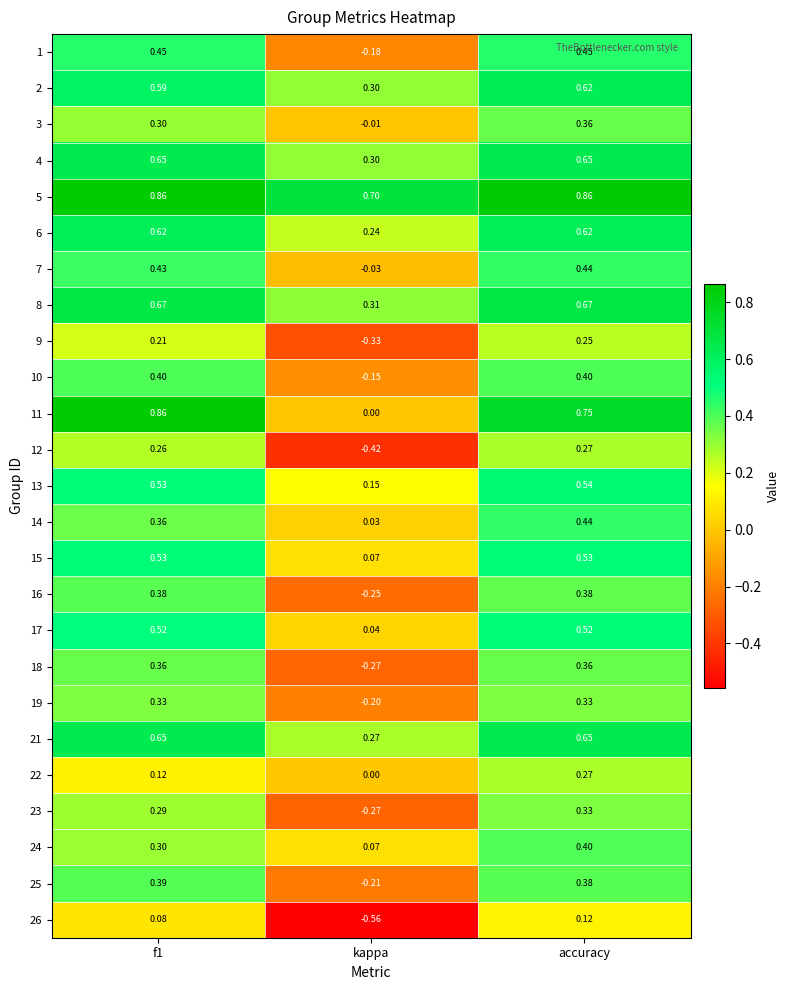

At which label does 22 reach its minimum?

kappa